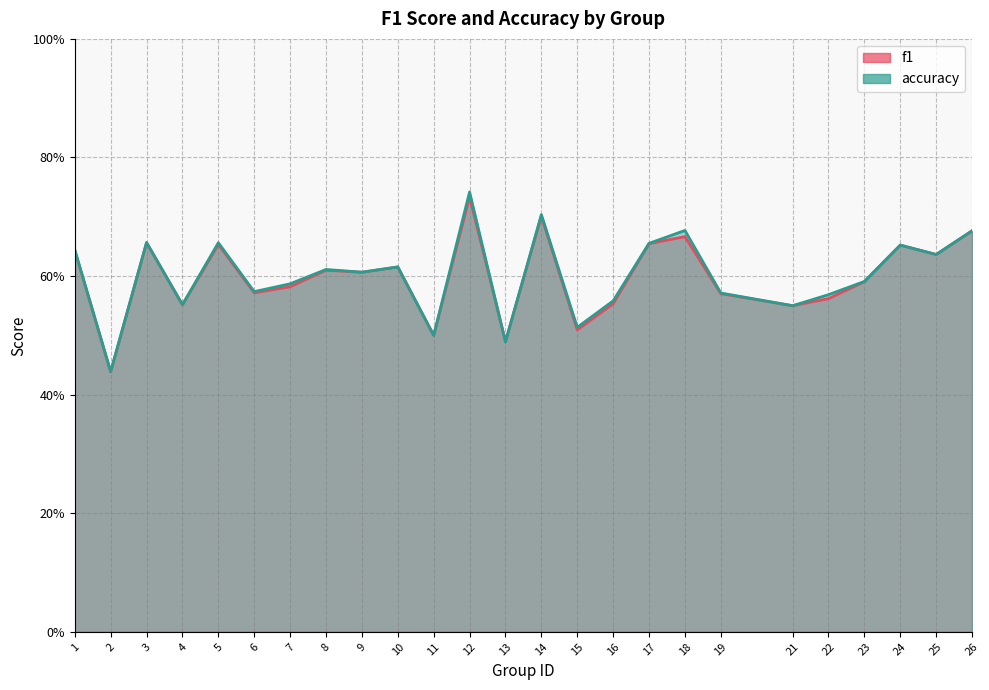

List the series in order of their peak value, highest first.

accuracy, f1